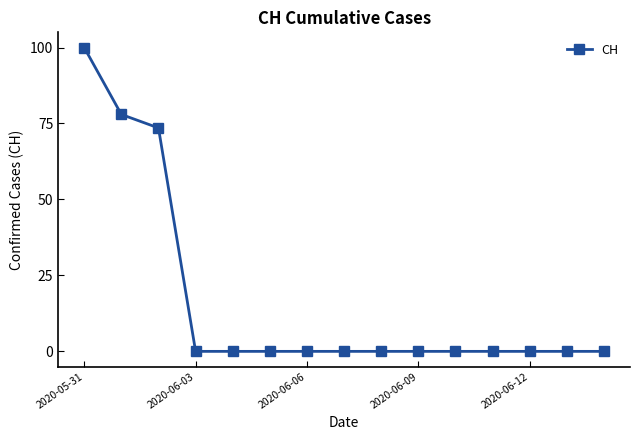

What is the difference between the maximum and minimum values?

100.0